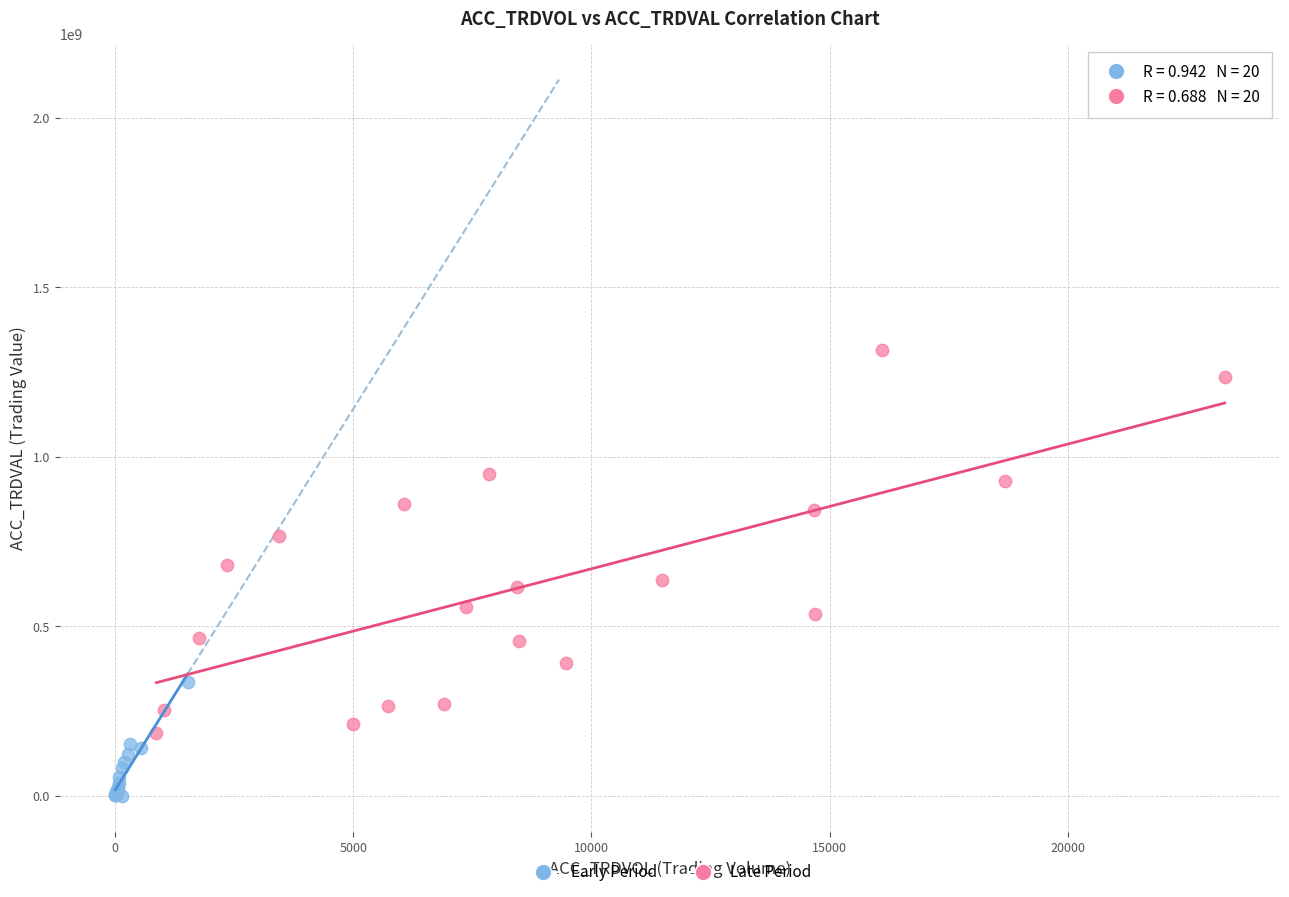

Which series has the widest spread of Y values?

Late Period